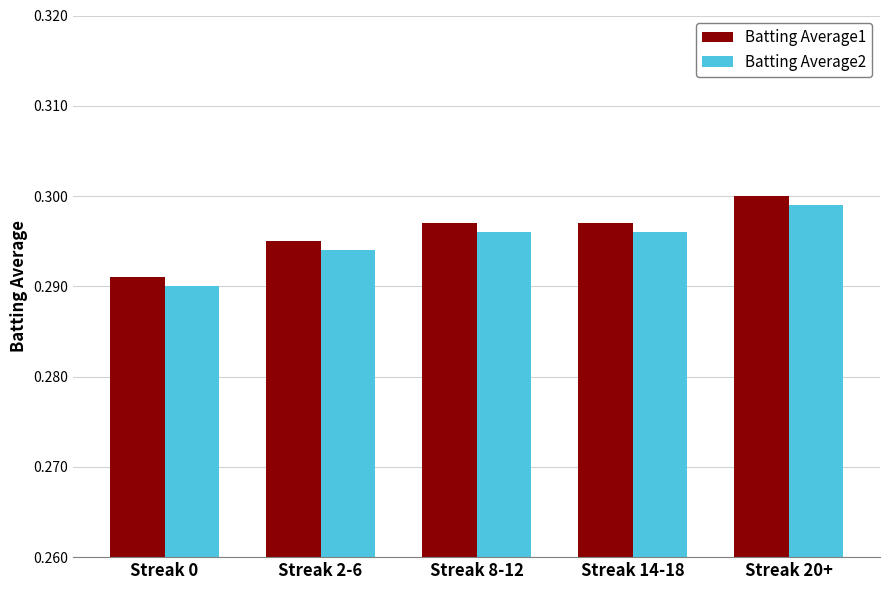

True or false: Batting Average2 has a value of 0.1 at Streak 8-12.

False